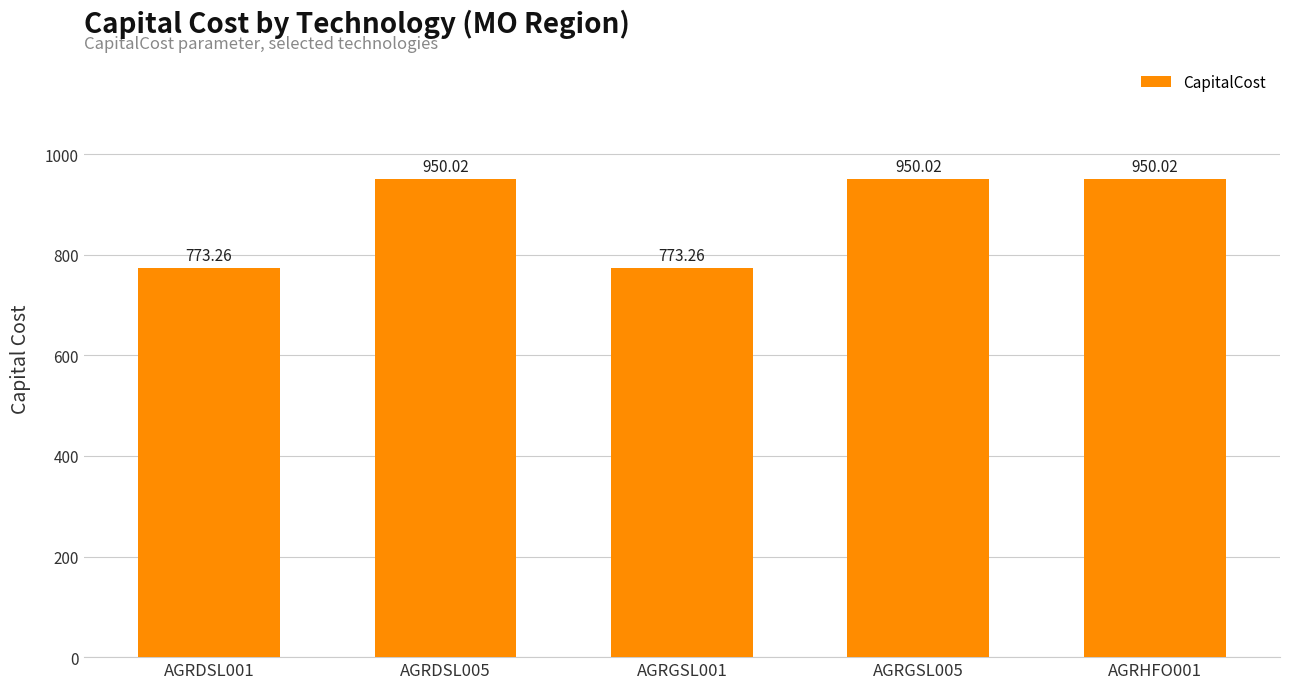

What is the change in value from AGRDSL001 to AGRDSL005?

+176.8